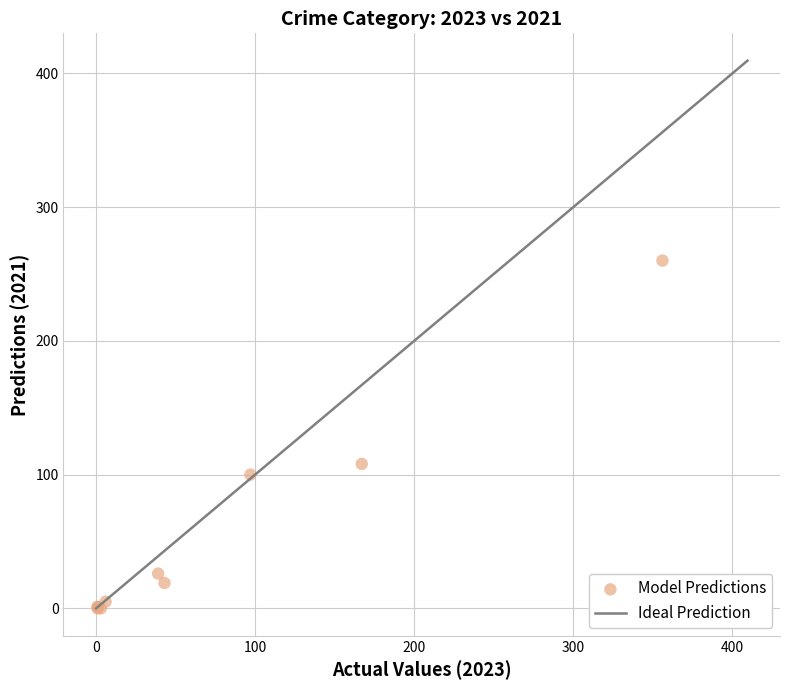

What Y value in the scatter plot is closest to 130?

108